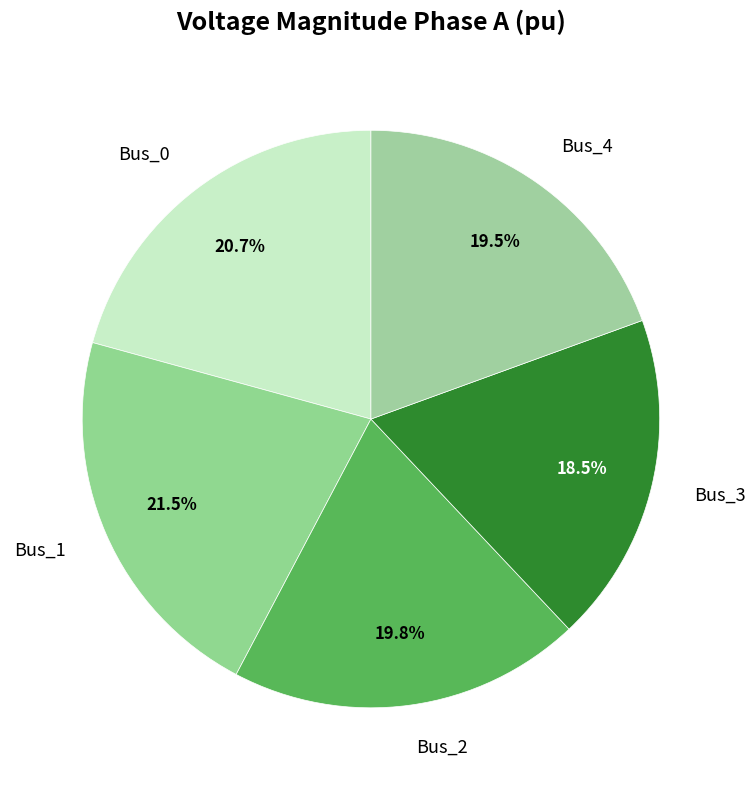

How much of the chart is everything except Bus_1?

78.5%